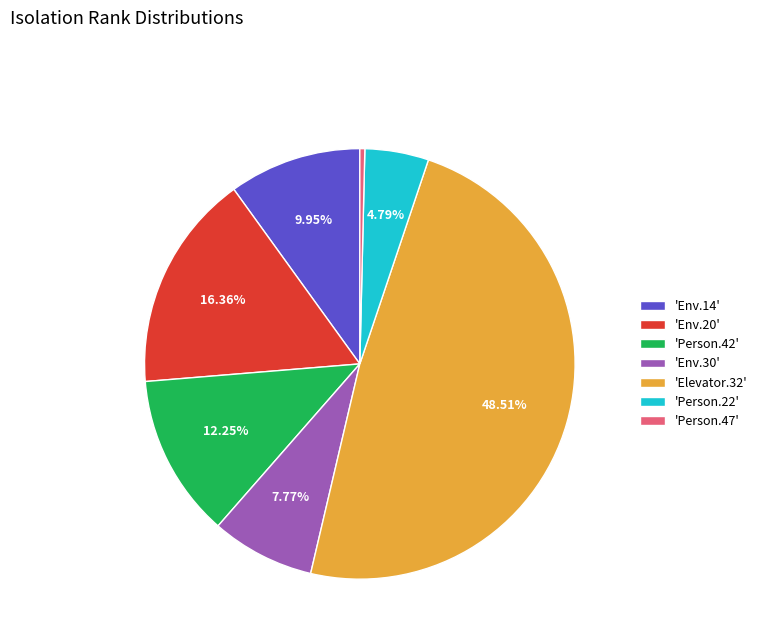

Which has a higher value, 'Env.30' or 'Env.20'?

'Env.20'